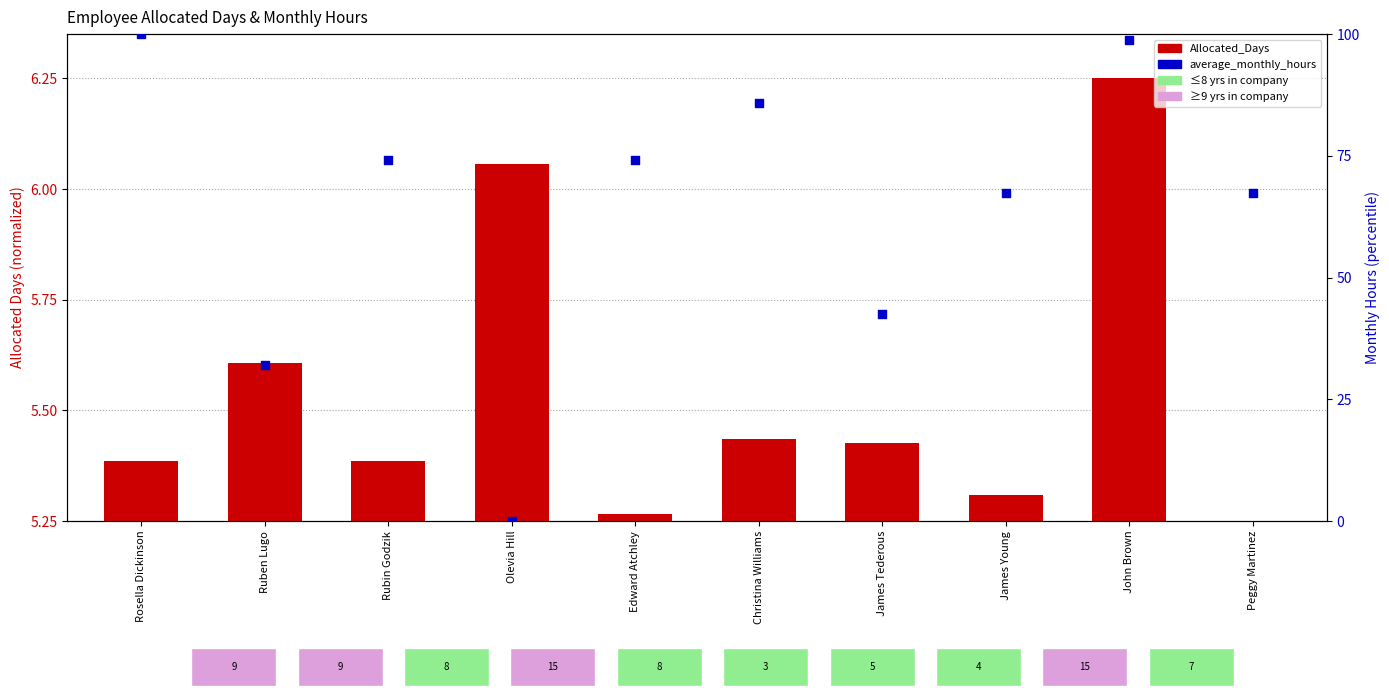

Is the value of Allocated_Days at James Young greater than the value of average_monthly_hours at Peggy Martinez?

No